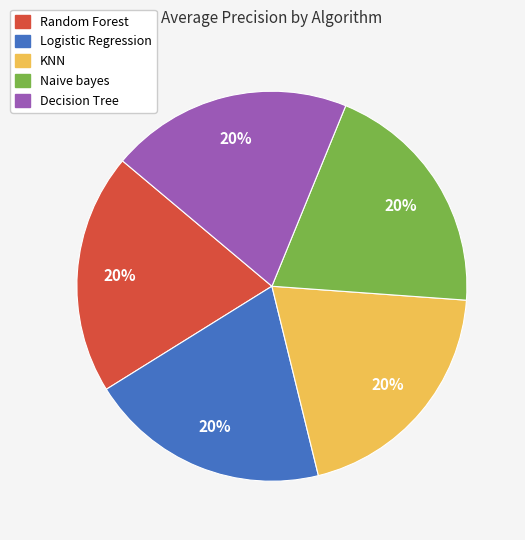

To the nearest percent, what percentage of the pie is KNN?

20%